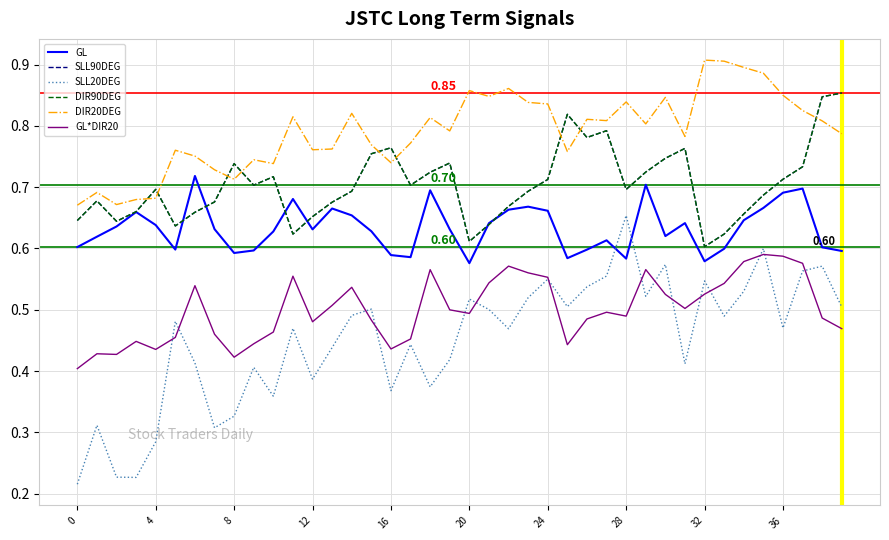

How many SLL20DEG values are between 0 and 1?

40